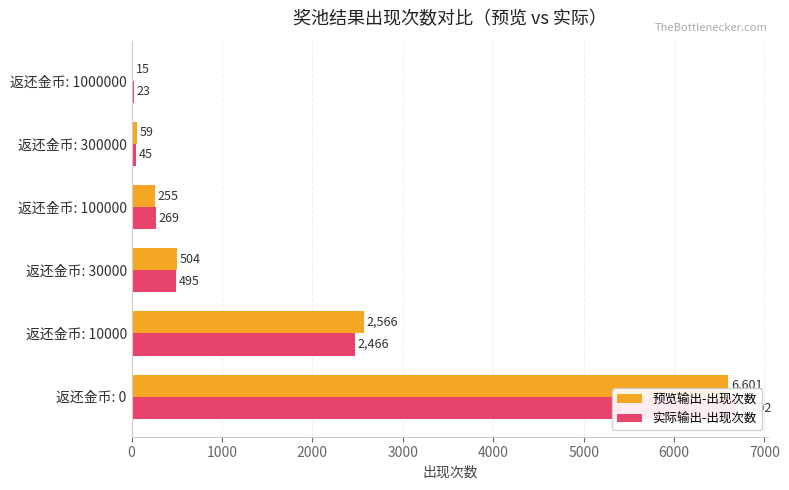

Does the chart contain any negative values?

No